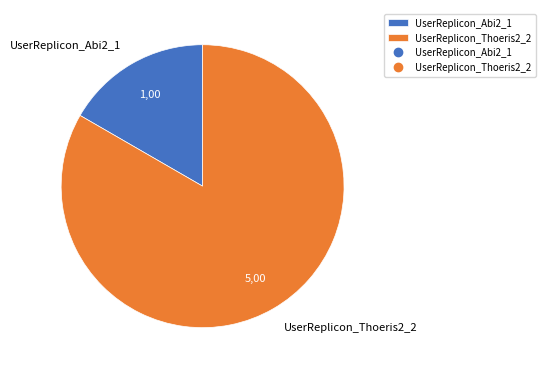

What is the smallest slice in the pie chart?

UserReplicon_Abi2_1